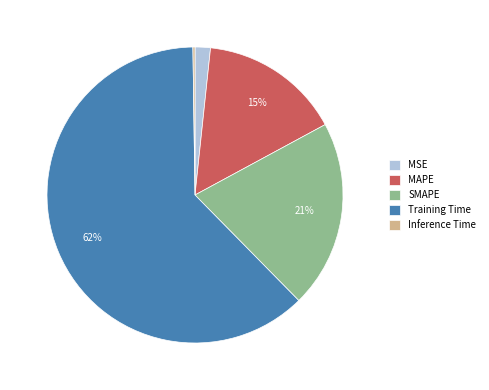

Is Training Time the majority of the pie?

Yes